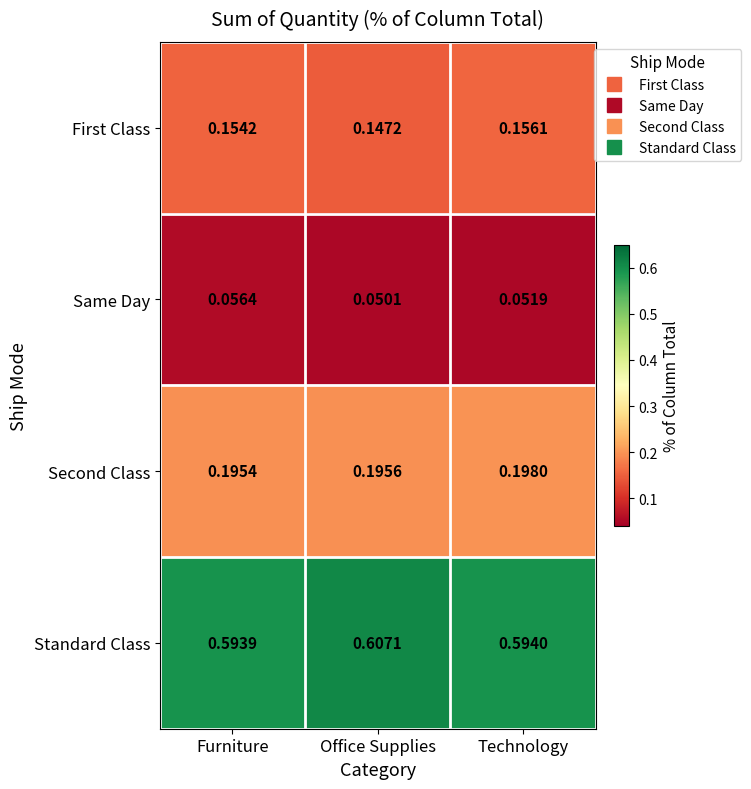

At which label is Second Class closest to 0?

Furniture